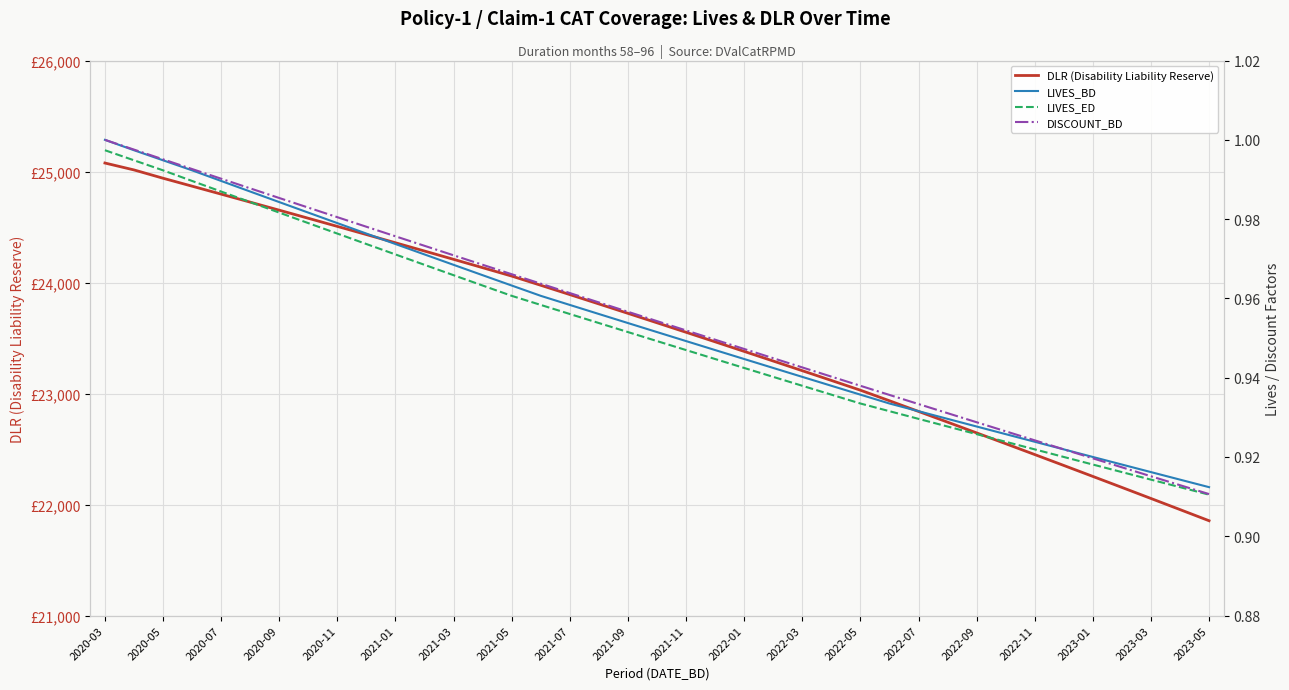

Which series has the largest total across all categories?

DLR (Disability Liability Reserve)